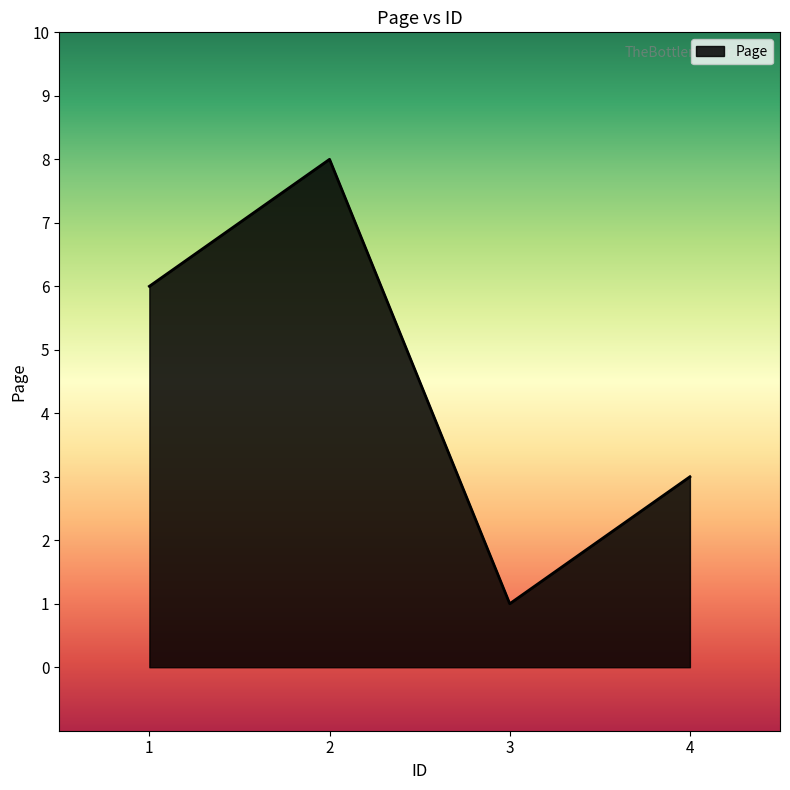

Rank the categories by value from highest to lowest.

2, 1, 4, 3